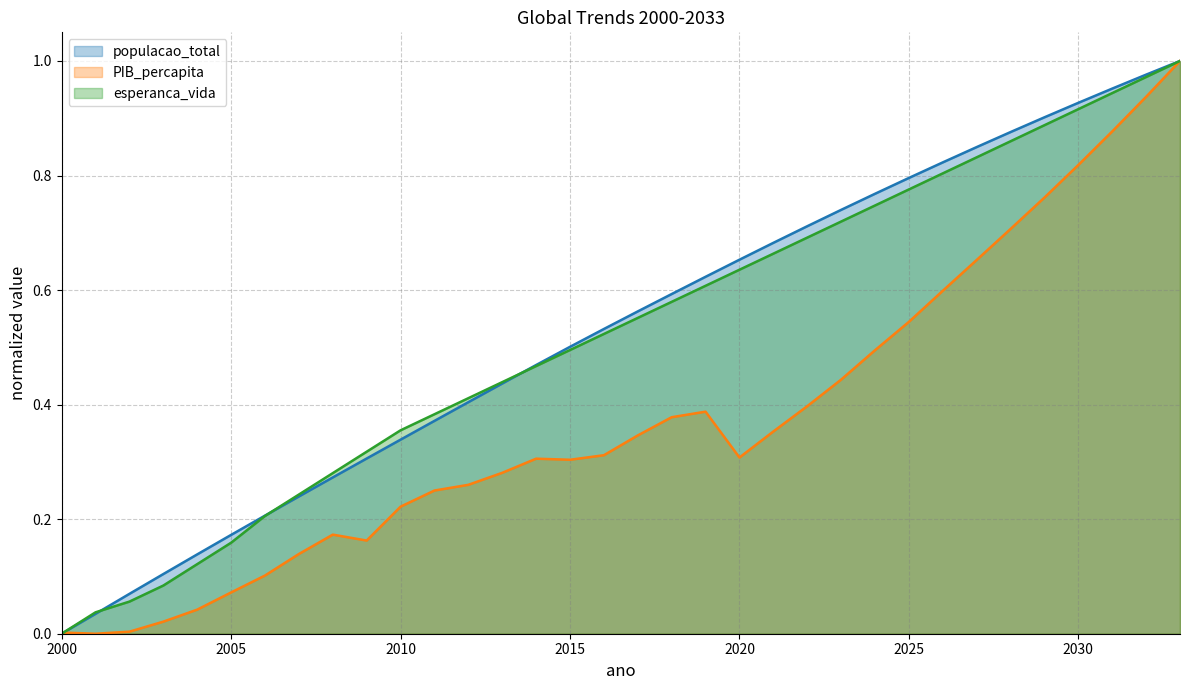

What value does the esperanca_vida series have at 2013?

0.4